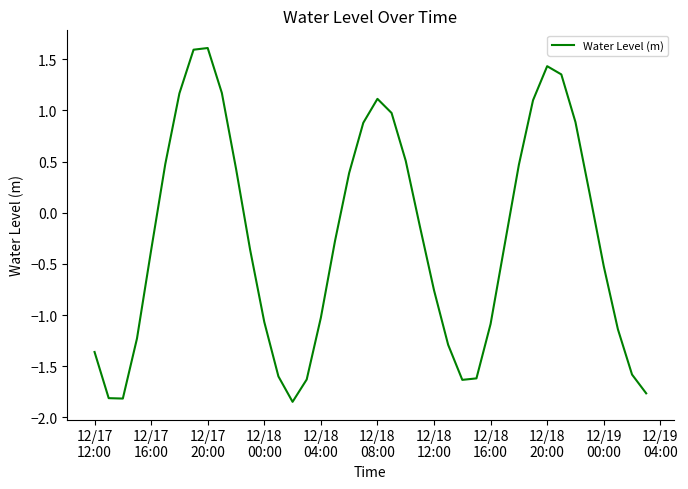

What is the difference between the maximum and minimum values?

3.5